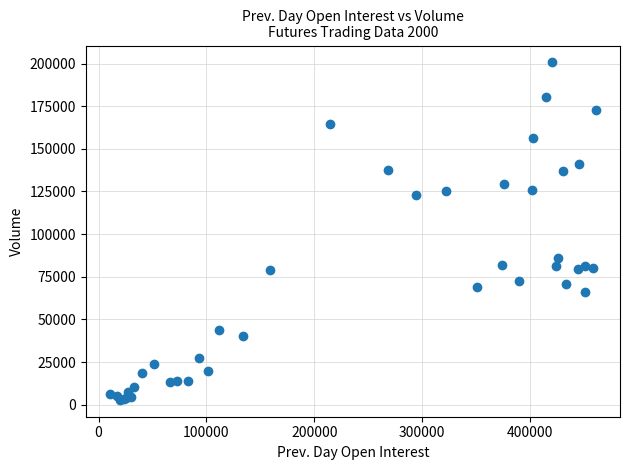

What Y value in the scatter plot is closest to 101755?

85784